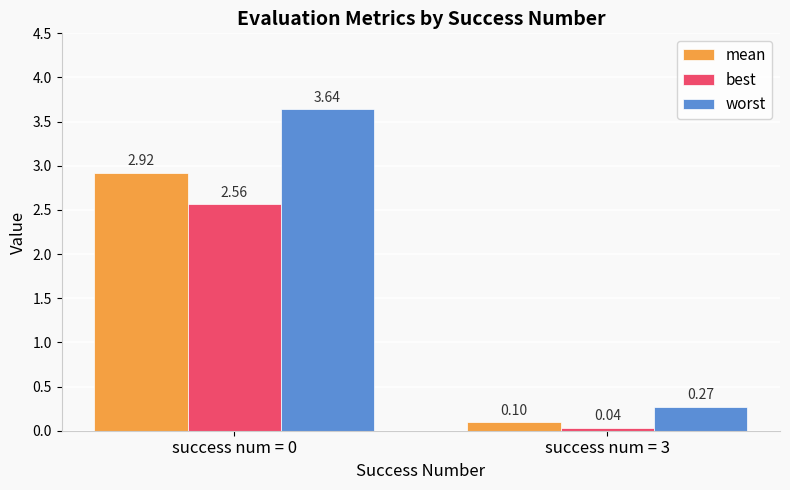

Rank the series at success num = 0 from lowest to highest value.

best, mean, worst